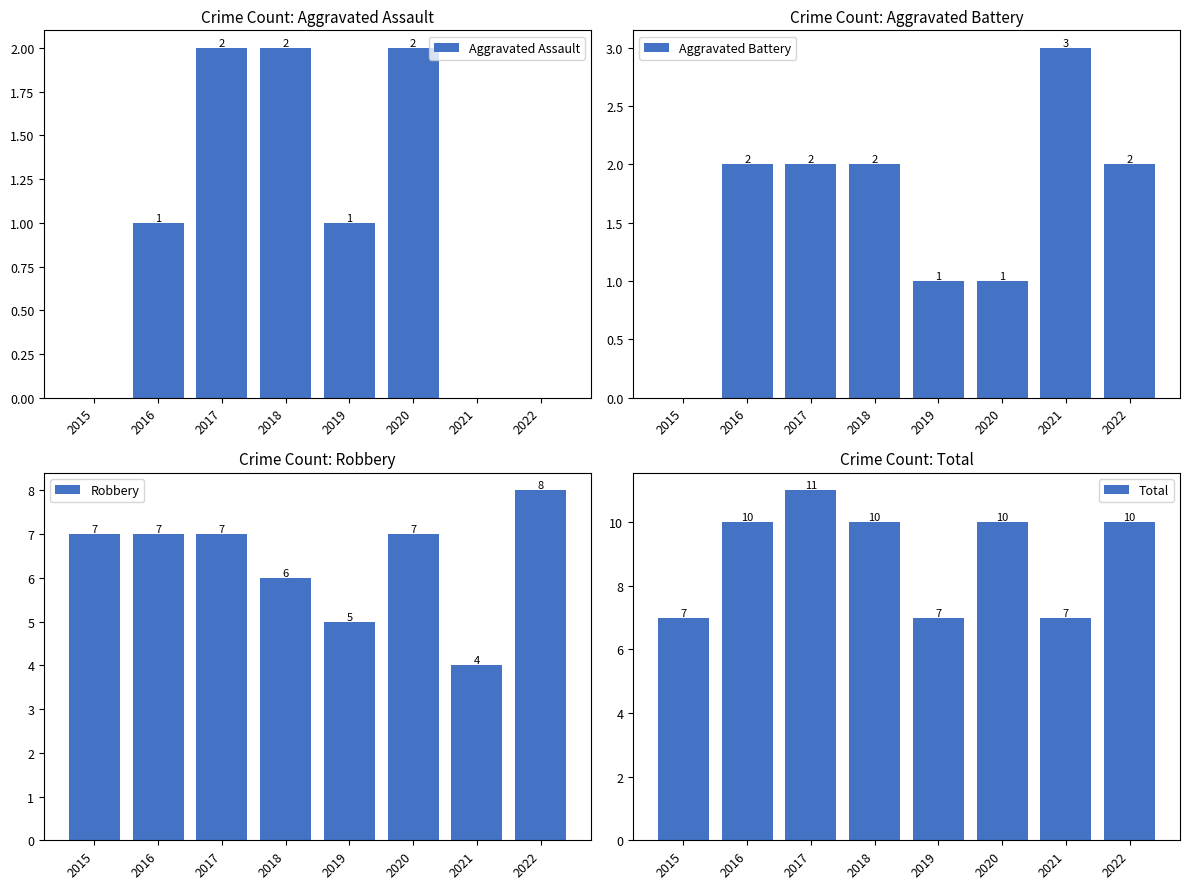

How many groups of bars are there?

8